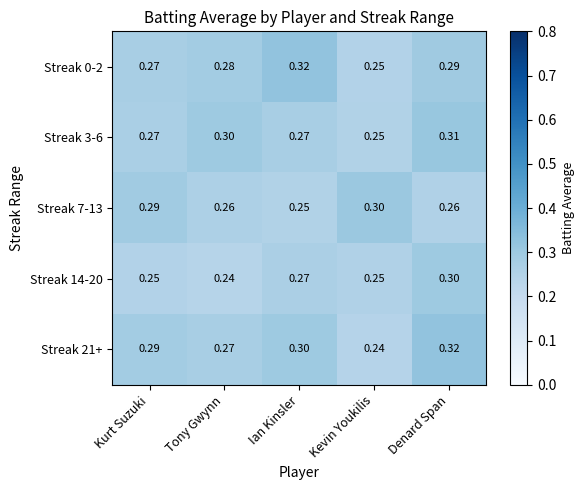

At which label is Streak 0-2 closest to 0?

Kevin Youkilis